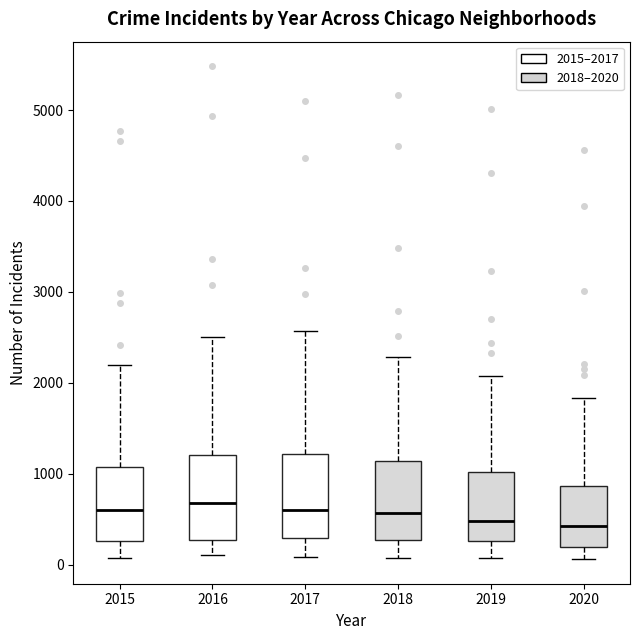

Where is the upper edge of the box at x = 2017 on the y-axis? The values are not printed on the chart, so give them approximately, as read against the axis.

1200